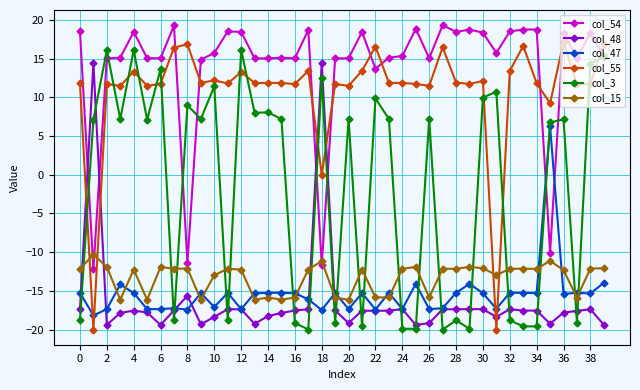

After their last crossing, which series has the higher values: col_15 or col_54?

col_54